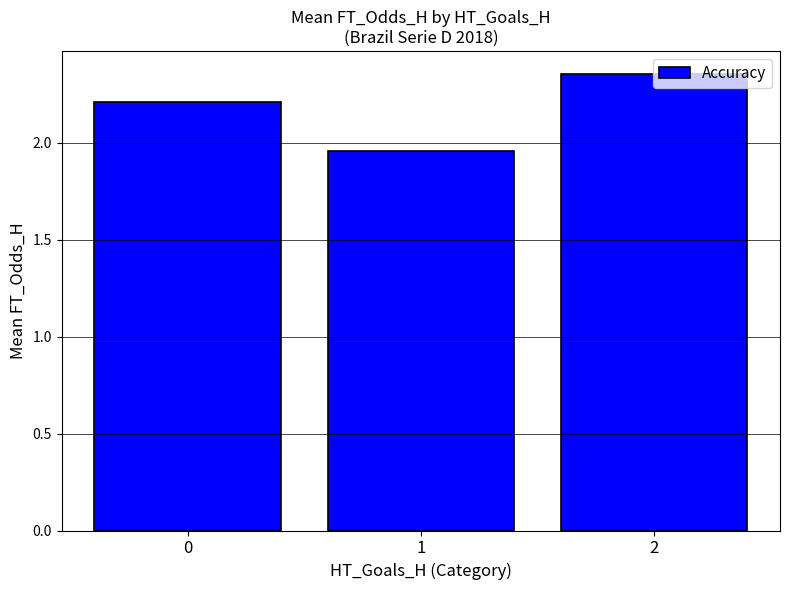

List the labels in order of value, smallest first.

1, 0, 2